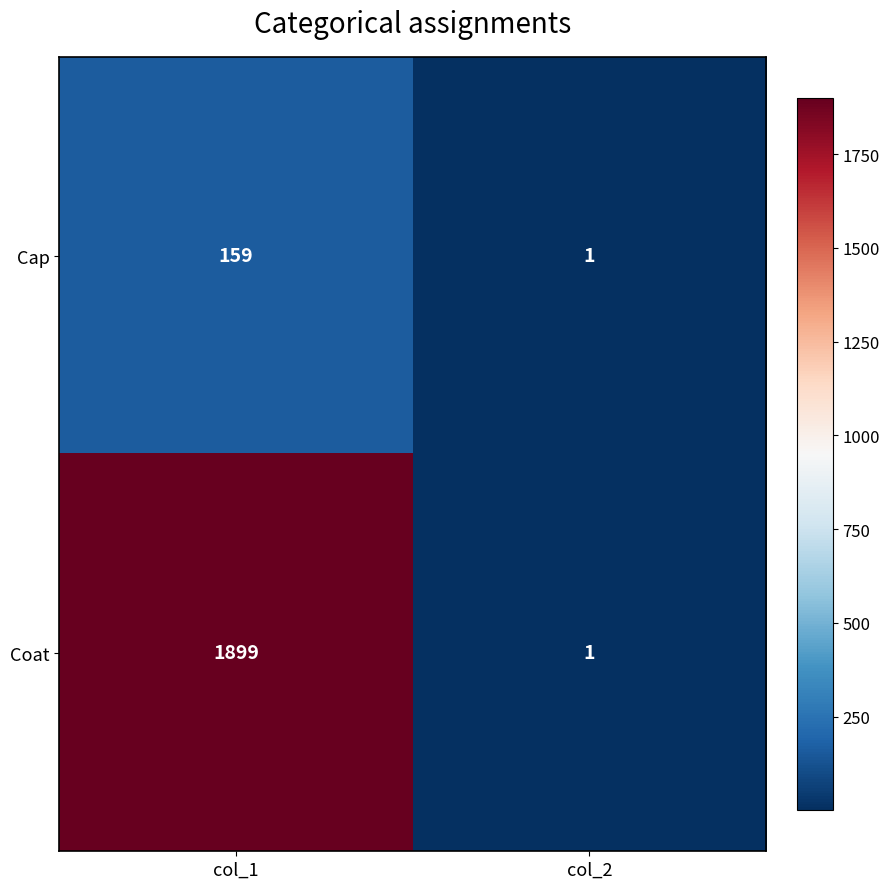

Which series has the widest spread of values?

Coat